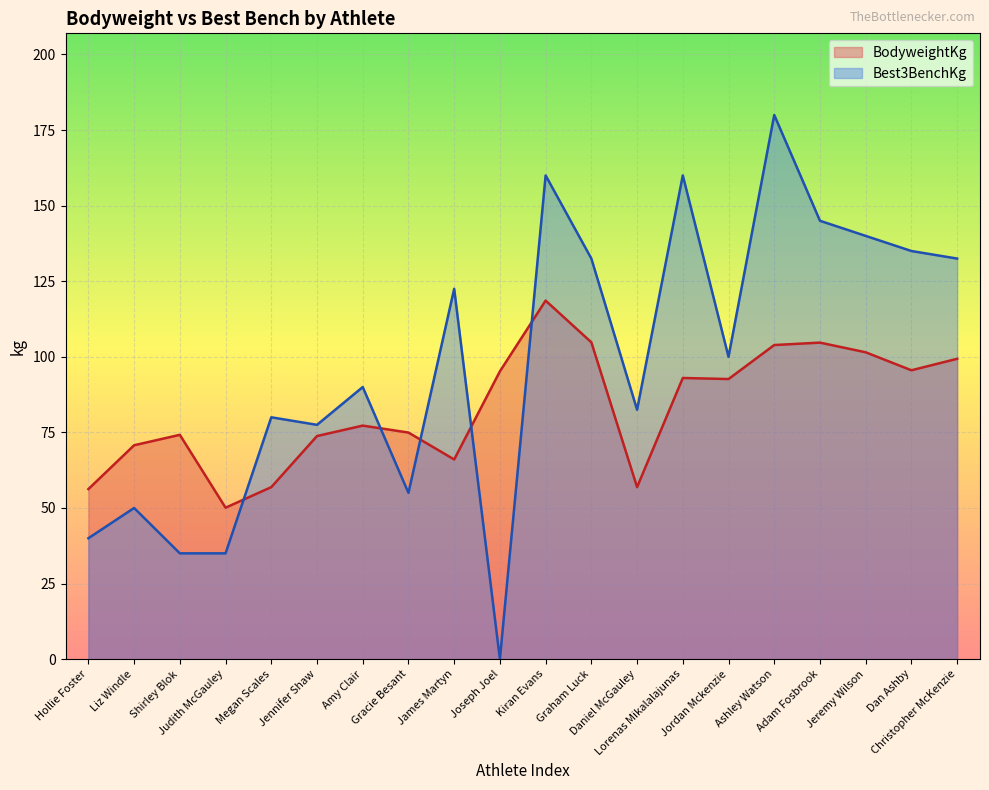

Which has a higher value, Graham Luck or Hollie Foster?

Graham Luck